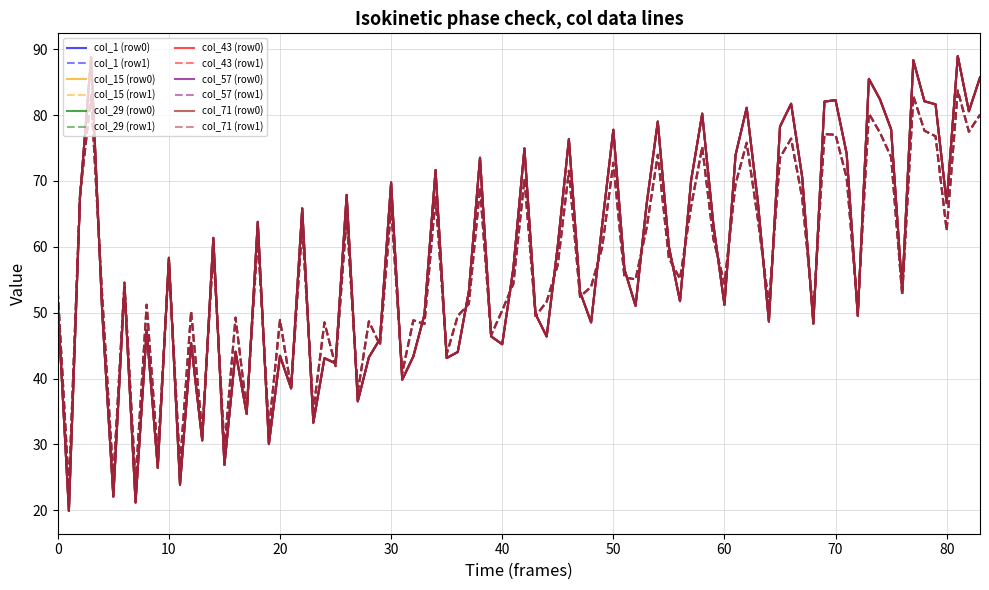

Does the chart have visible grid lines?

Yes